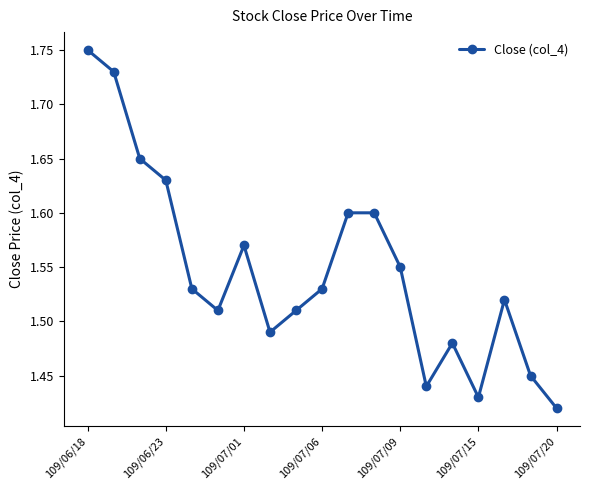

What is the difference between the maximum and minimum values?

0.3